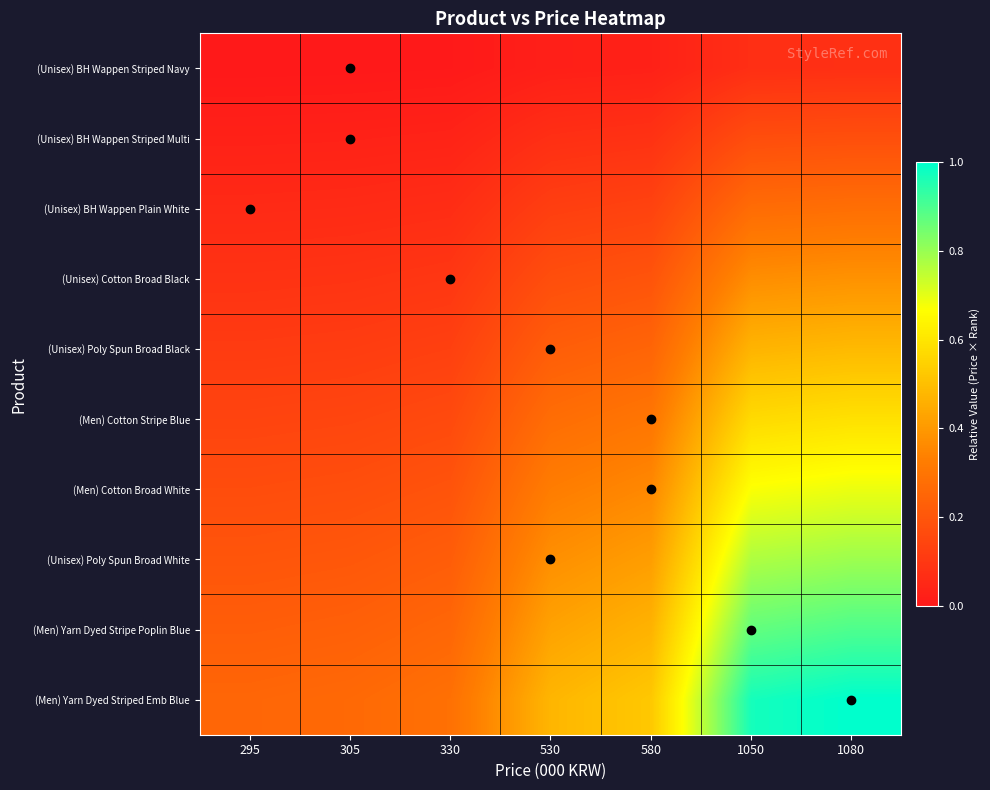

At which category is the sum across all series the highest?

1080